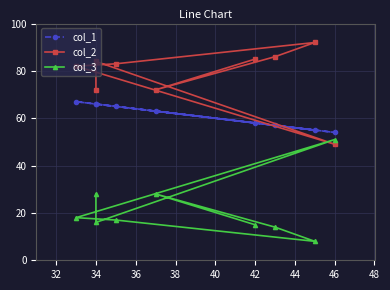

What is the difference between the highest and lowest values at 38?

66